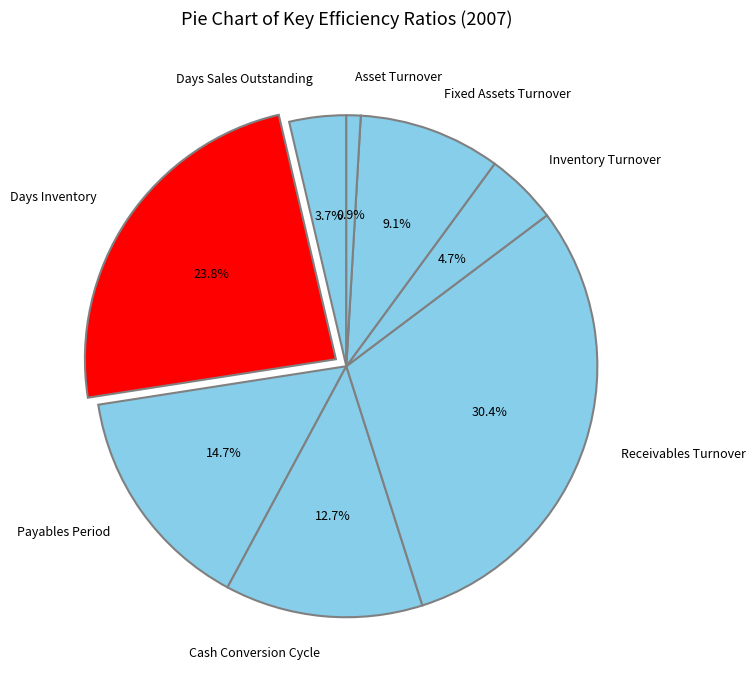

True or false: Payables Period accounts for 5% of the total.

False